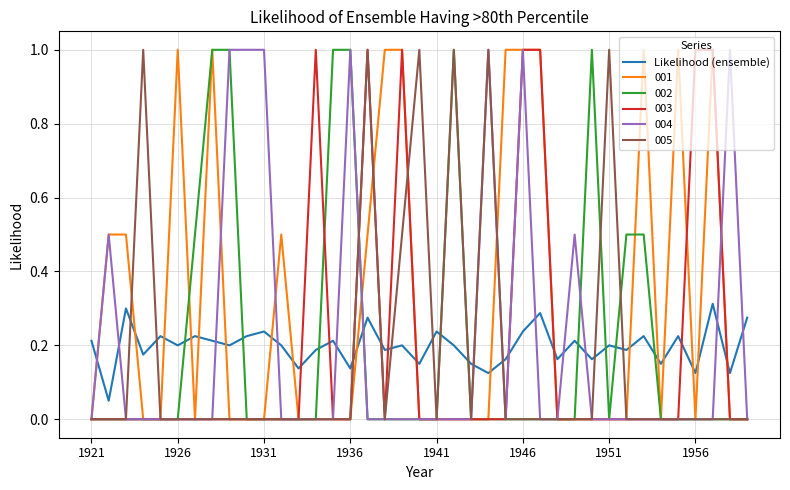

What is the maximum value shown in the chart?

1.0